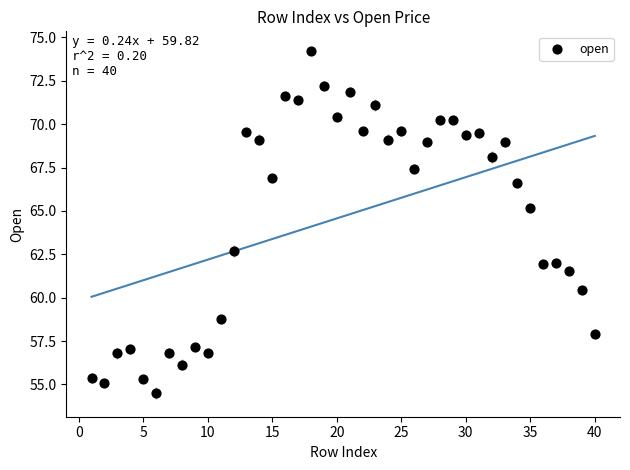

What is the range of X values (max minus min)?

39.0